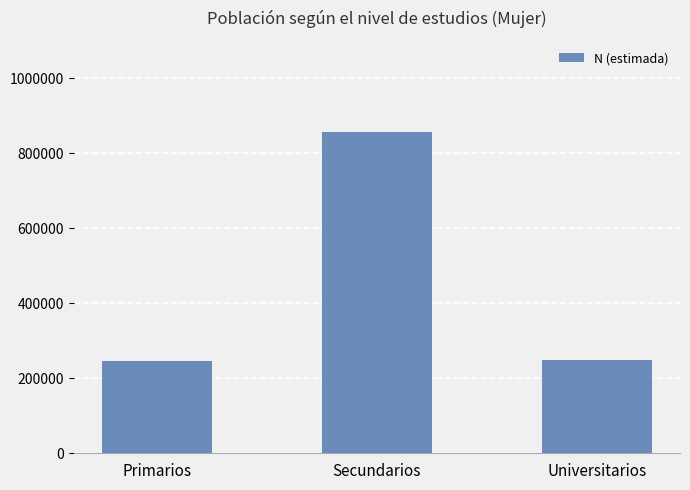

Read the value at Universitarios.

248297